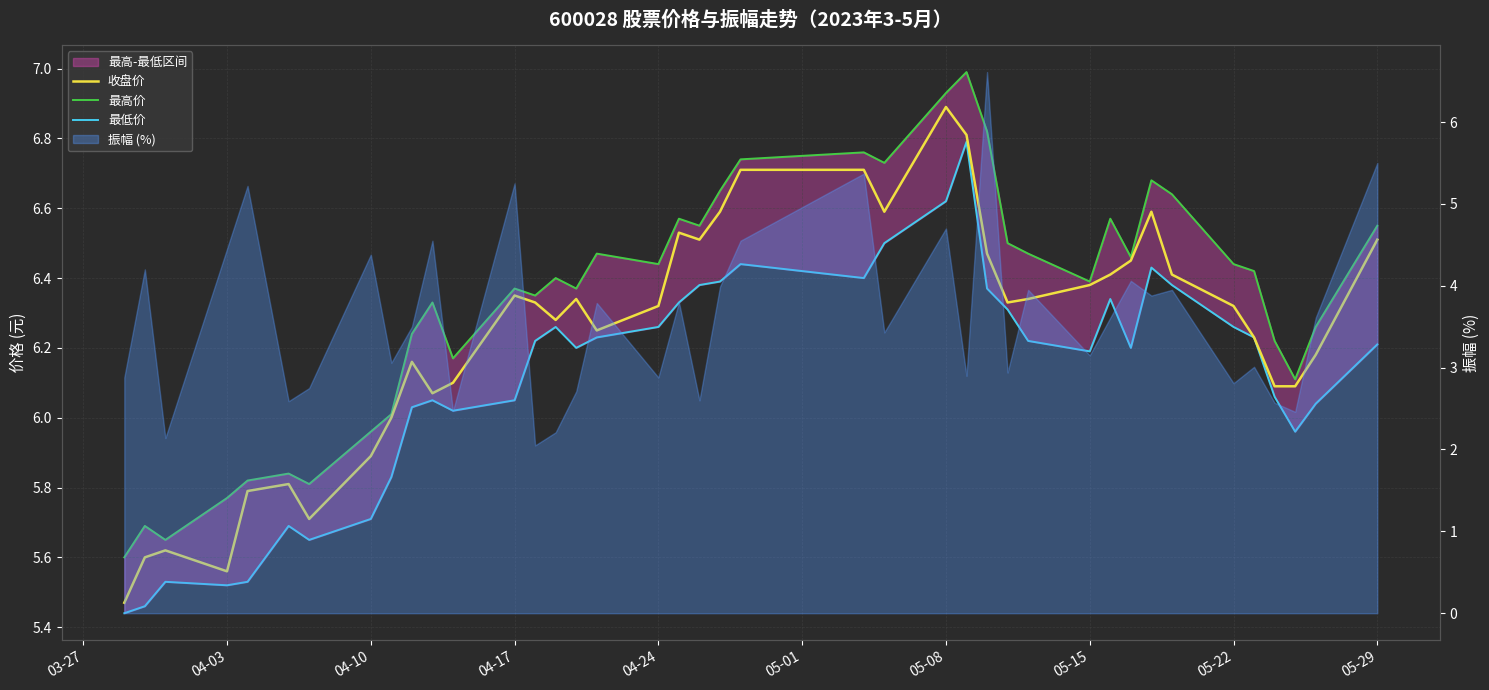

True or false: 最低价 has more than 1 interior local peaks.

True